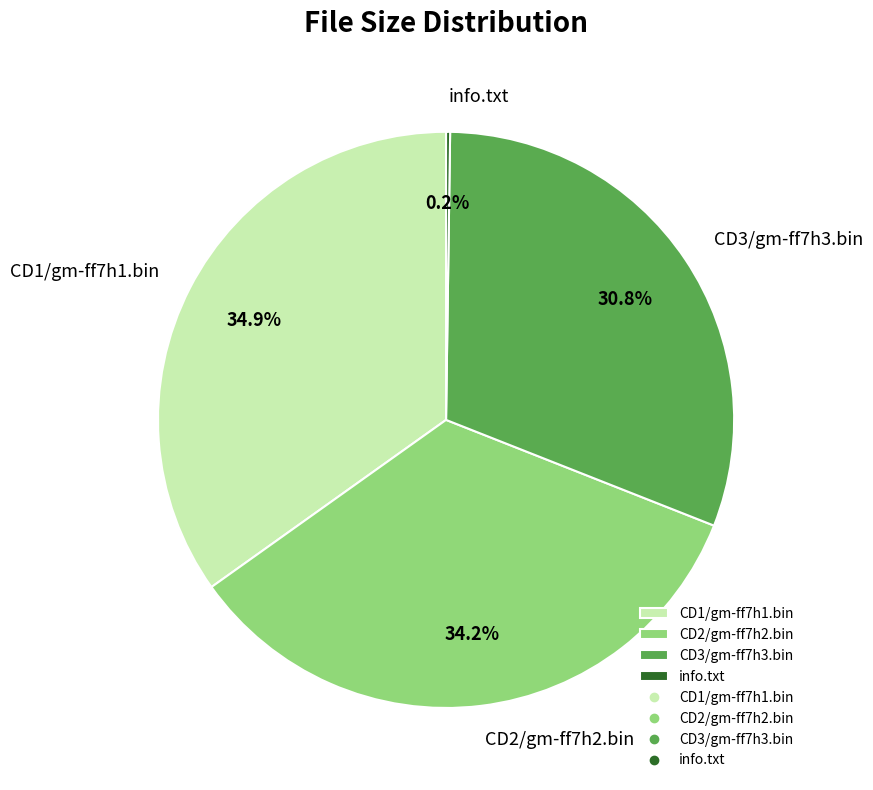

What is the ratio of the value at CD3/gm-ff7h3.bin to the value at CD2/gm-ff7h2.bin?

0.9